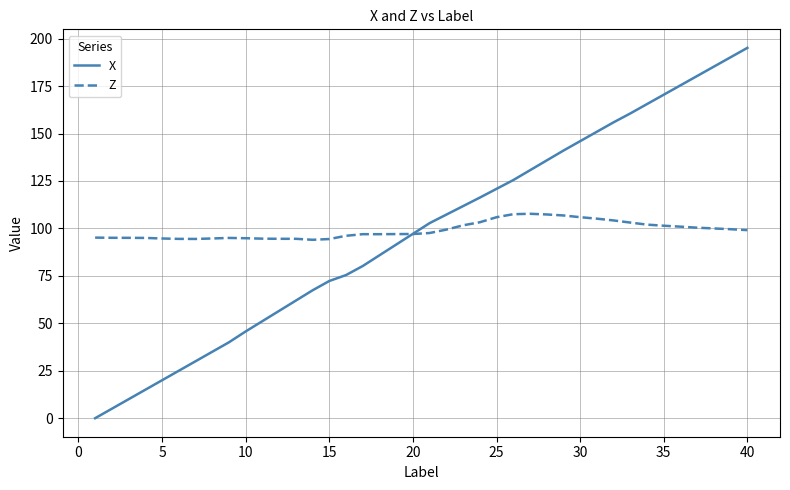

List the series in order of their peak value, lowest first.

Z, X